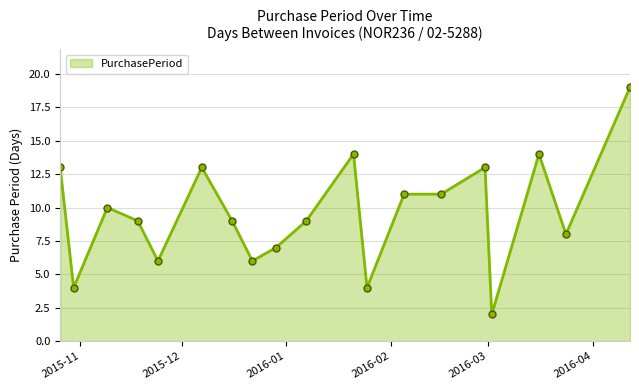

What is the value of the 17th point from the left?

14